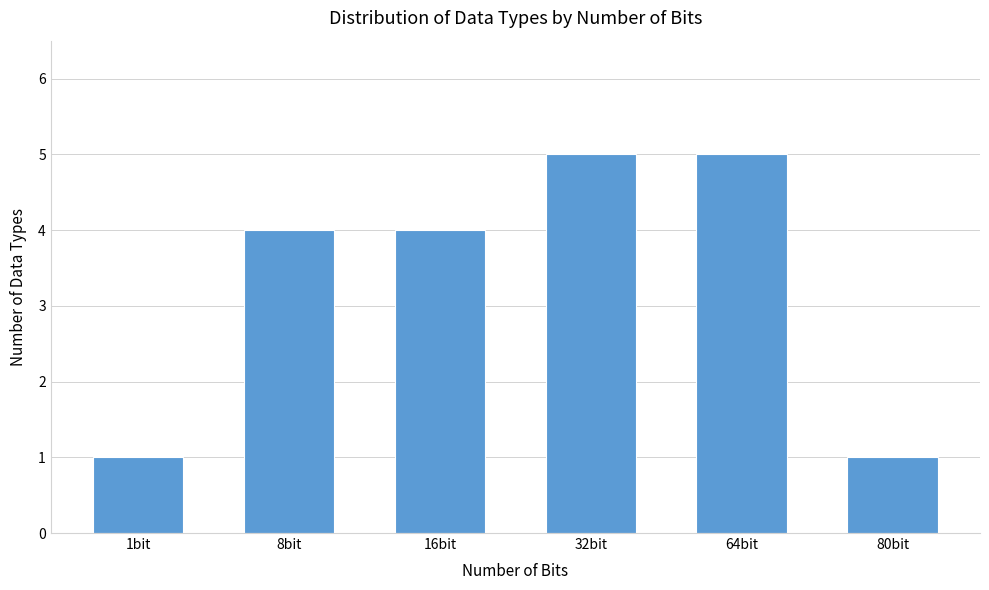

Reading left to right, list all the values displayed in this chart.

1bit=1	8bit=4	16bit=4	32bit=5	64bit=5	80bit=1